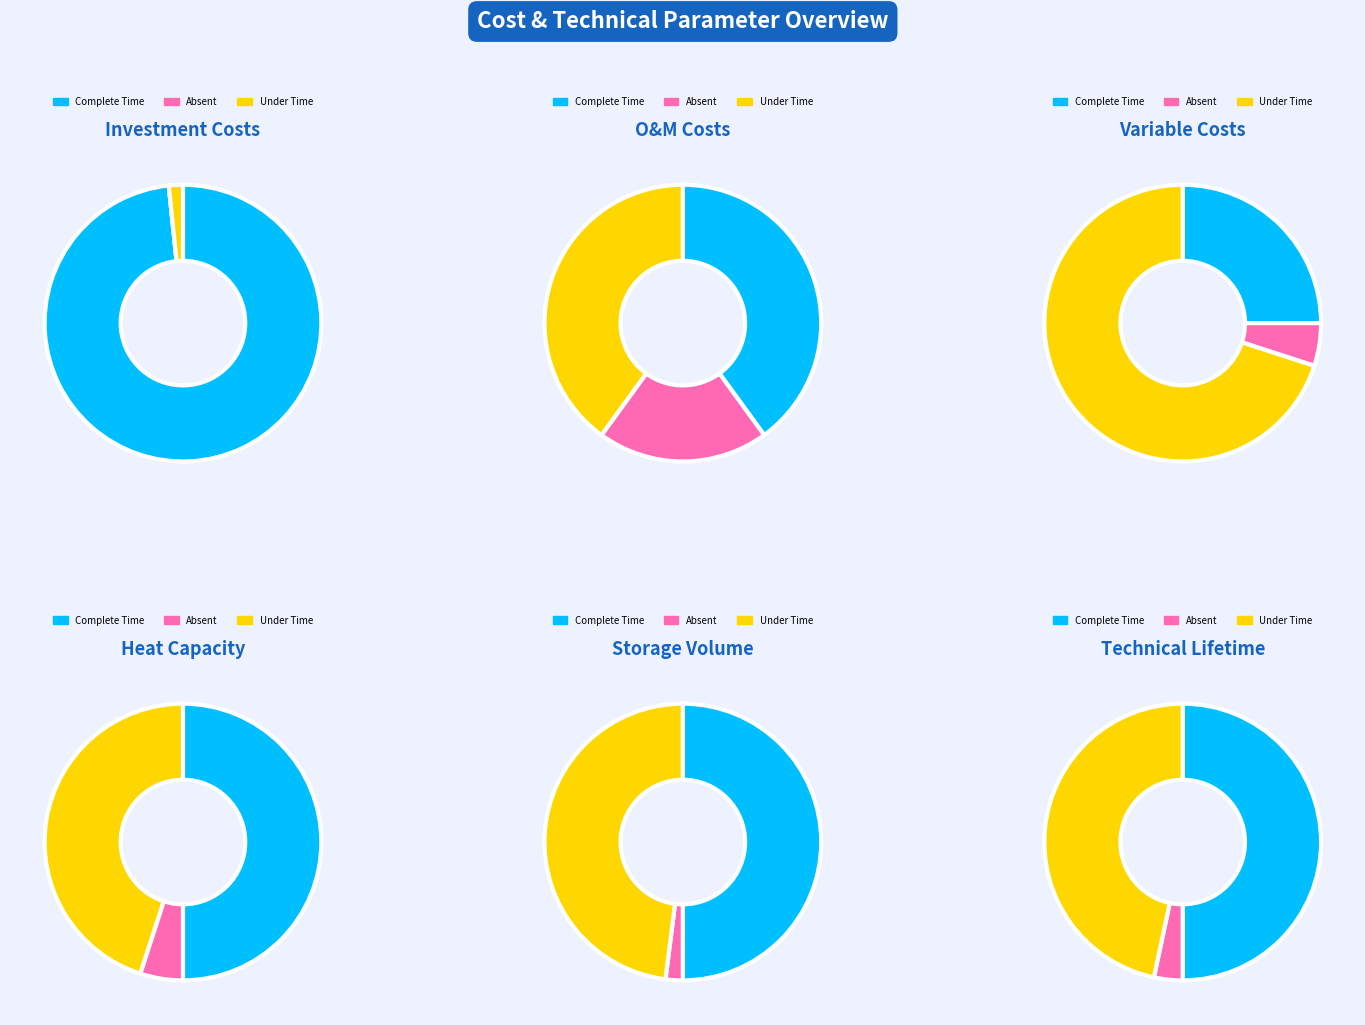

Does Initial investment costs account for over 50% of the chart?

Yes